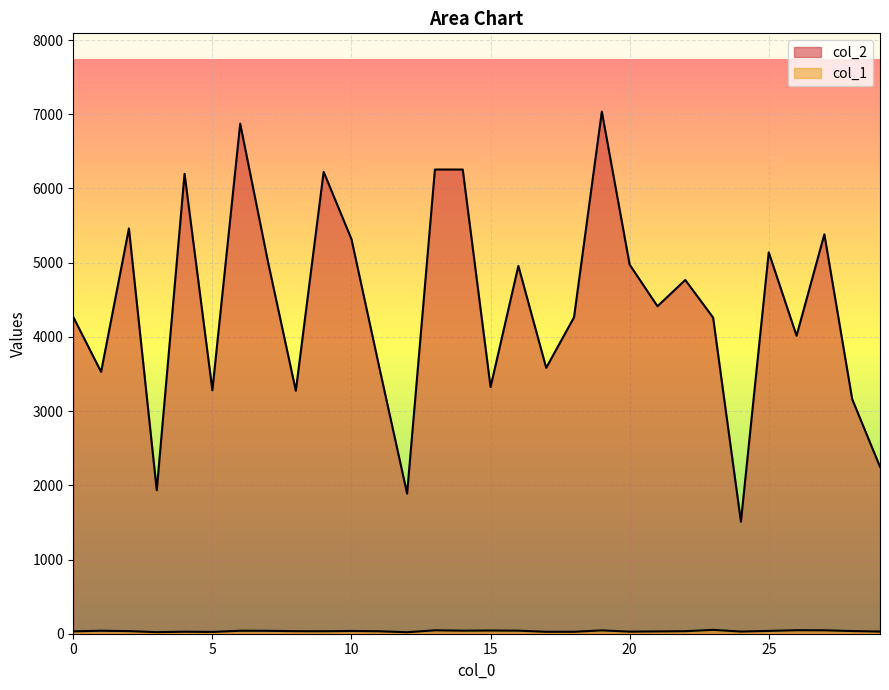

What is the value of the col_1 point at the 21st from the left?

28